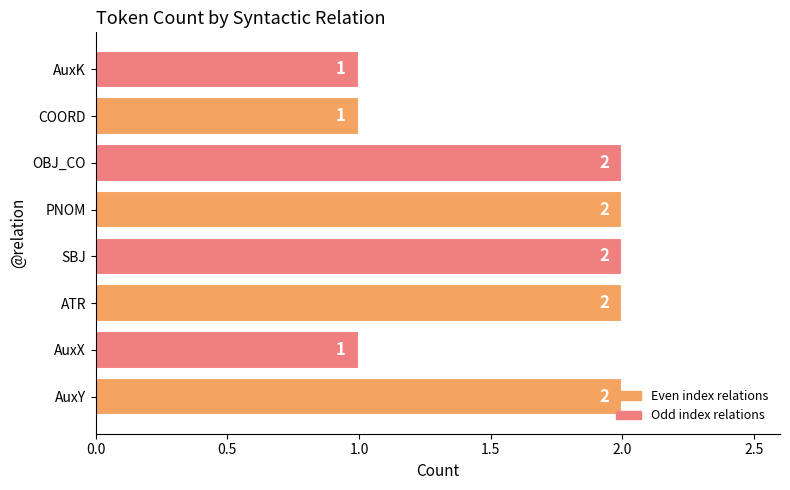

Count the values in the range 1 to 2.

8